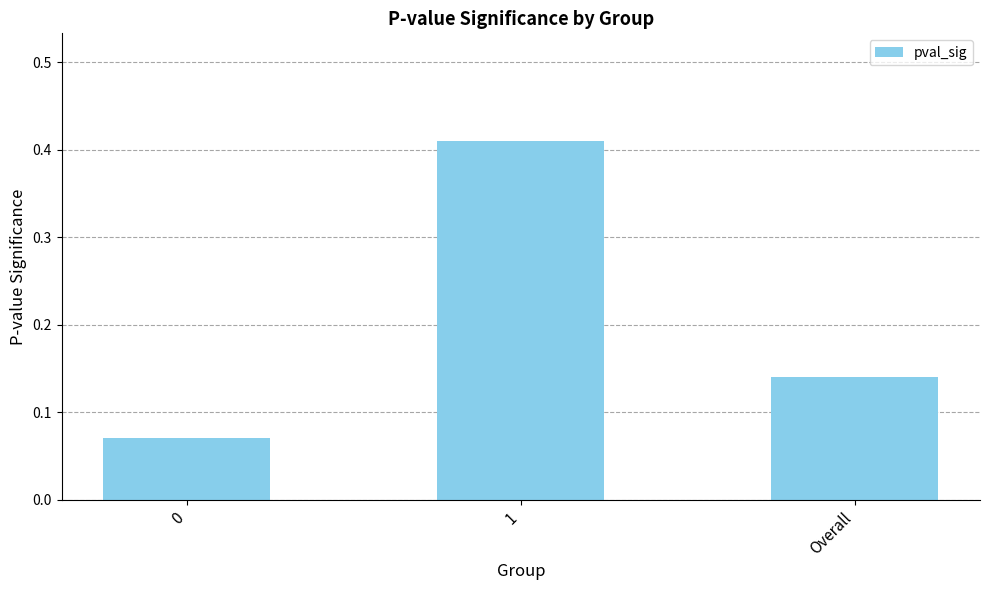

True or false: the data shows 0.2 at Overall.

False